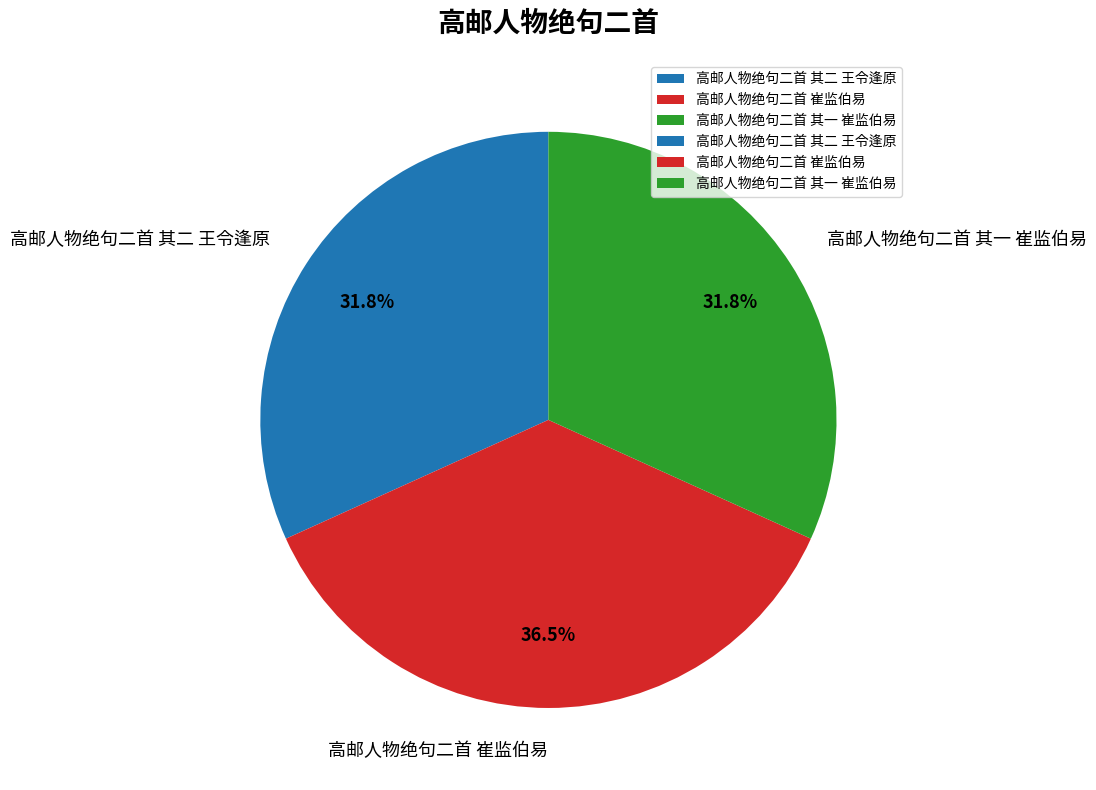

Which category has the biggest portion of the pie?

高邮人物绝句二首 崔监伯易